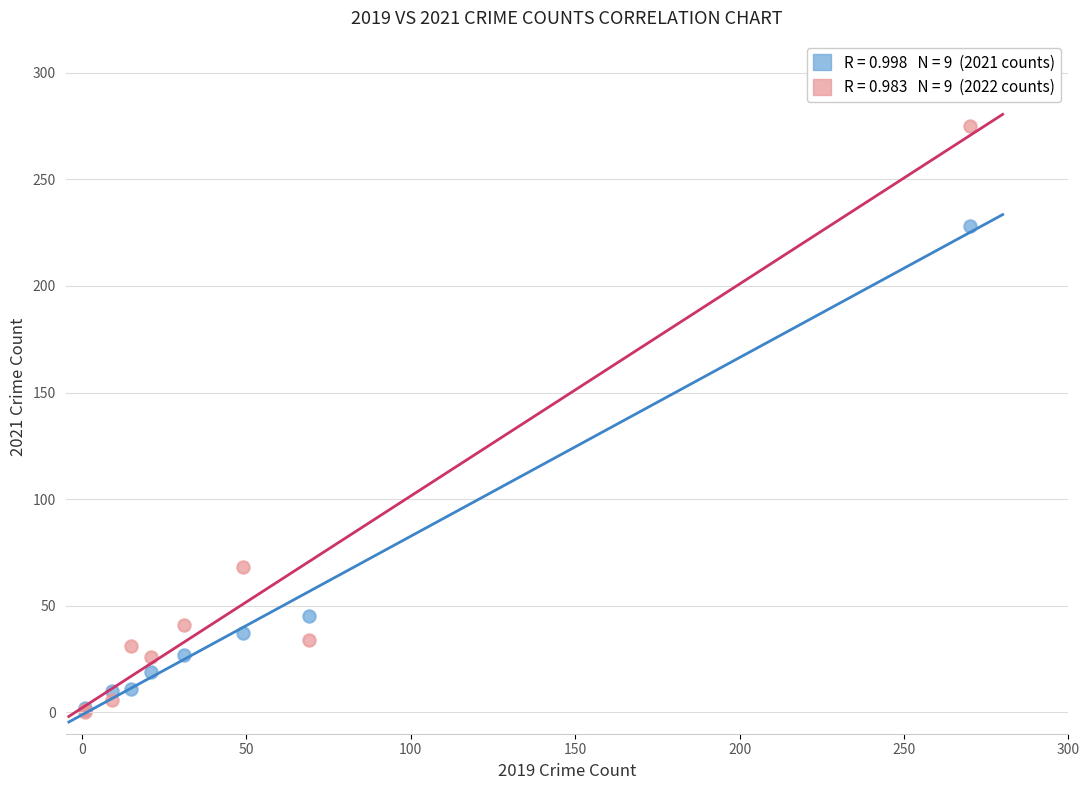

Across all series, what Y value is closest to 137?

68